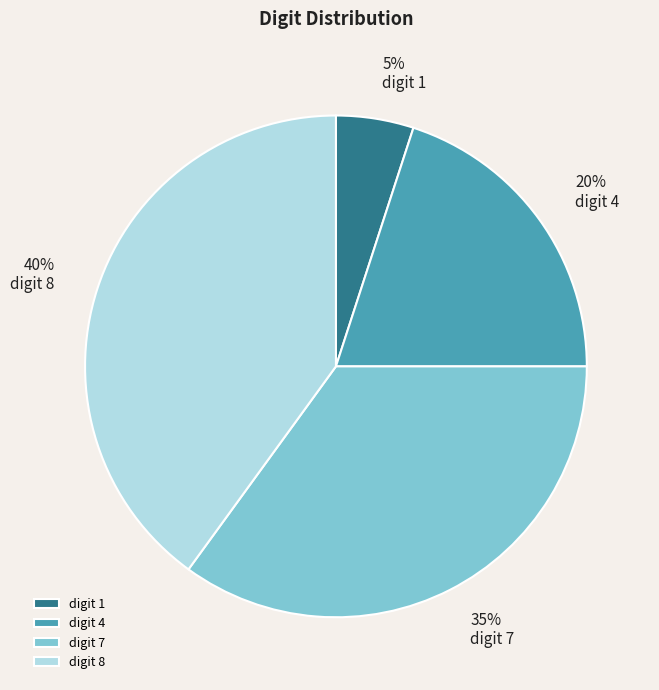

To the nearest percent, what is the average slice percentage?

25%